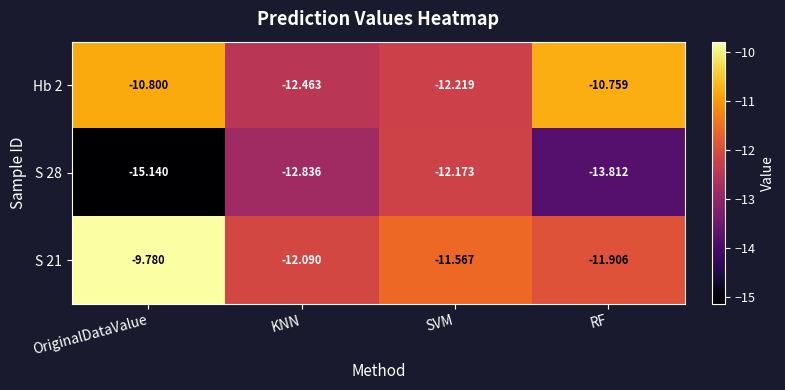

At which label is S 28 closest to -13?

KNN